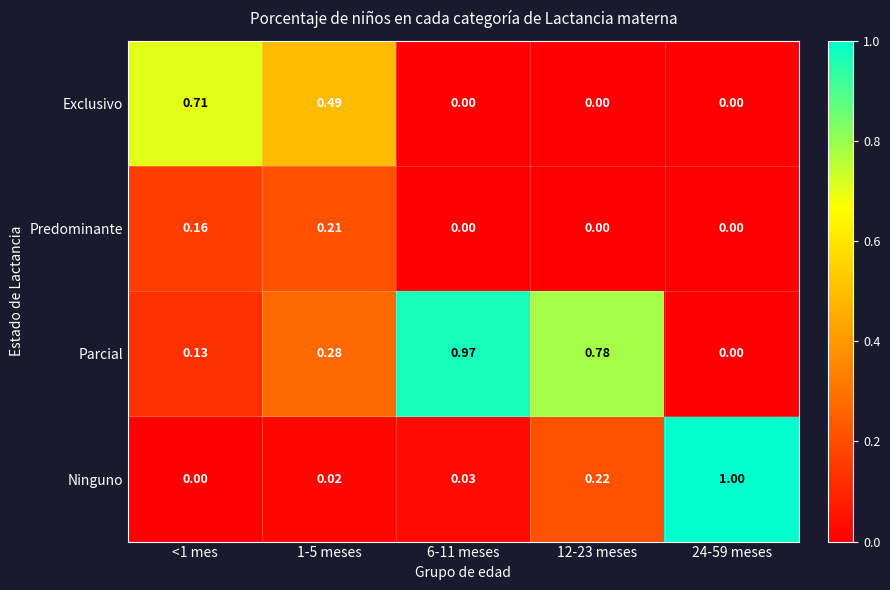

Which series has the largest range (max minus min)?

Ninguno